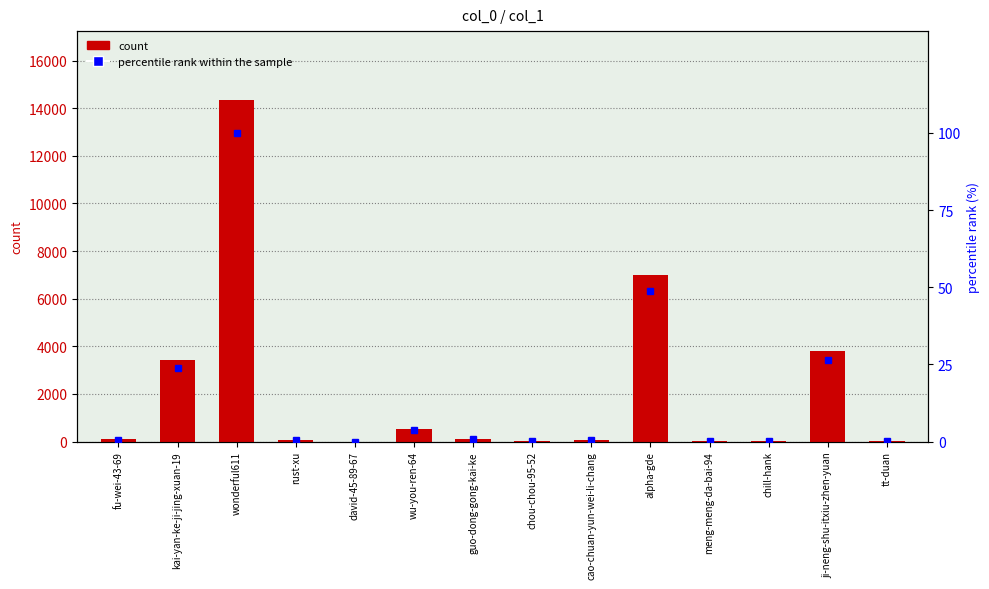

At cao-chuan-yun-wei-li-chang, list the series in order from largest to smallest.

col_1, percentile rank within the sample